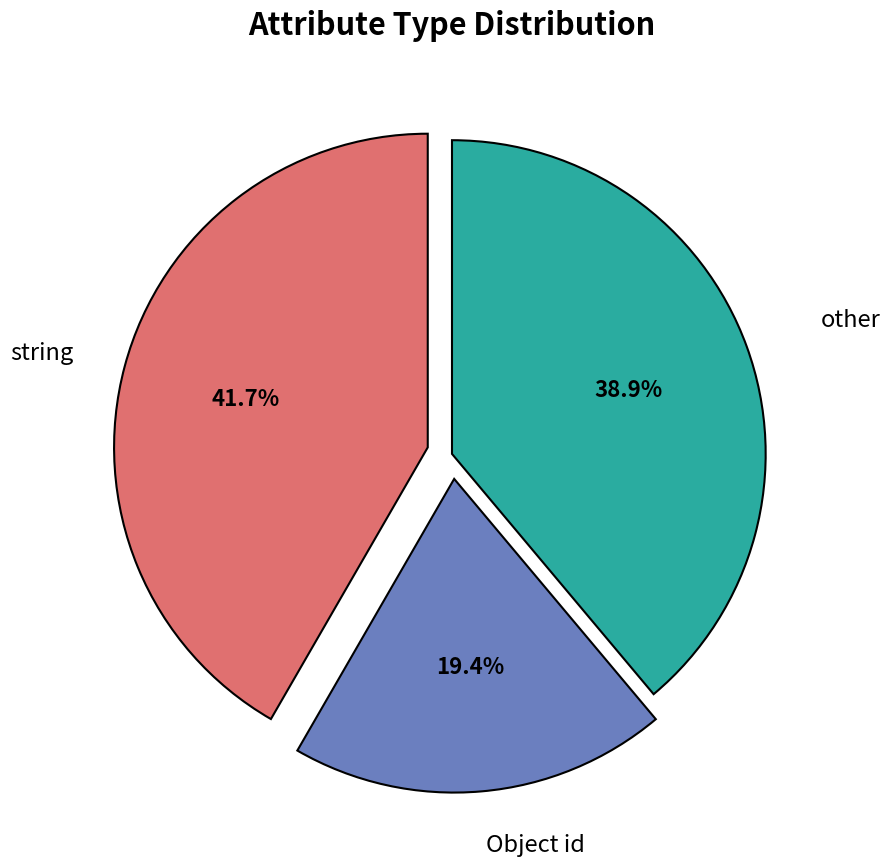

Is there a majority slice in this chart?

No